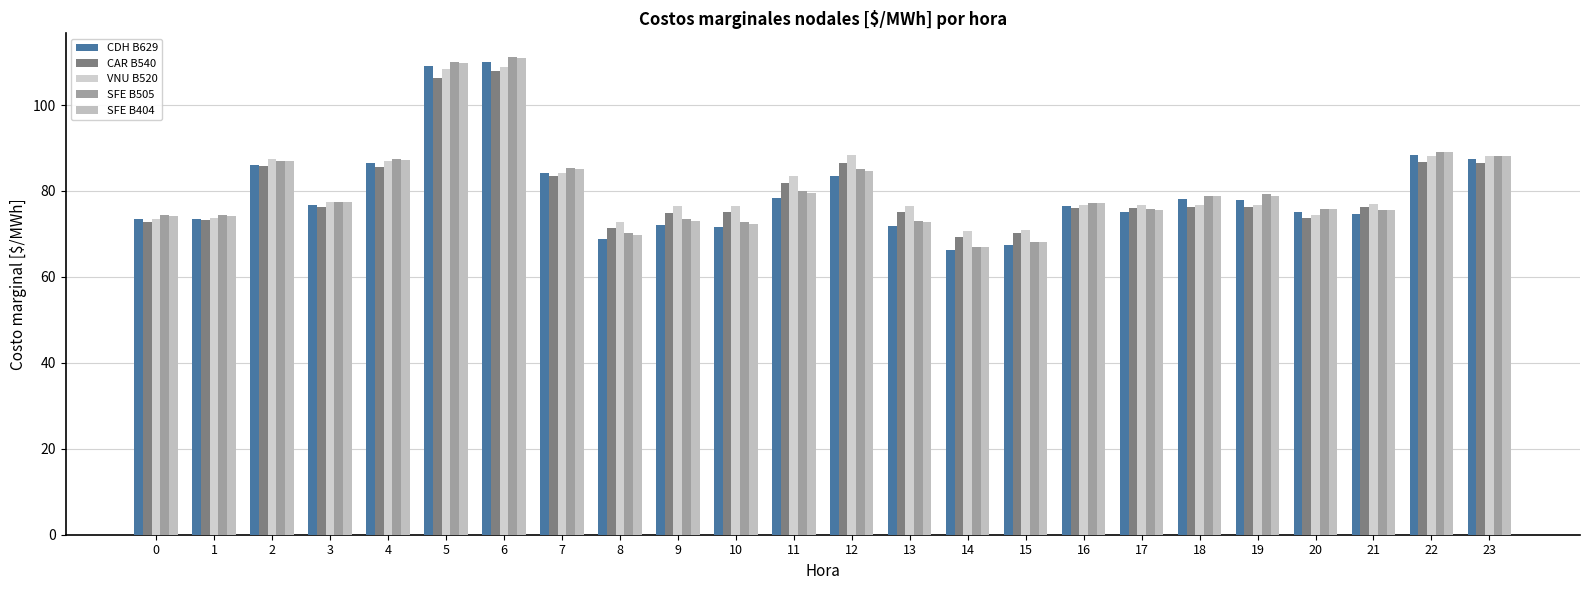

At how many categories does at least one series exceed 108?

2